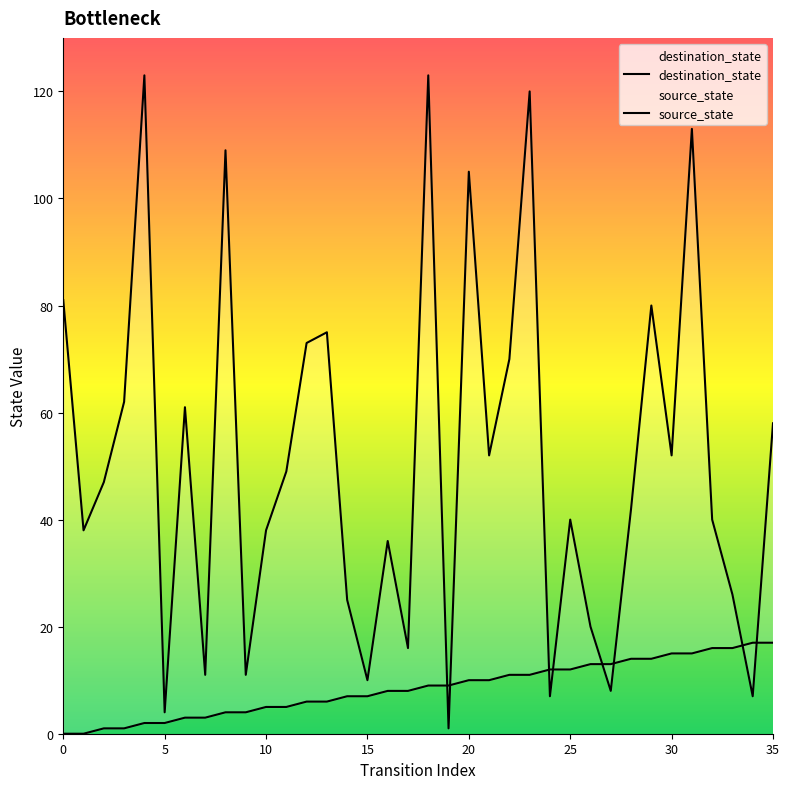

What is the difference between the maximum and minimum values in the destination_state series?

122